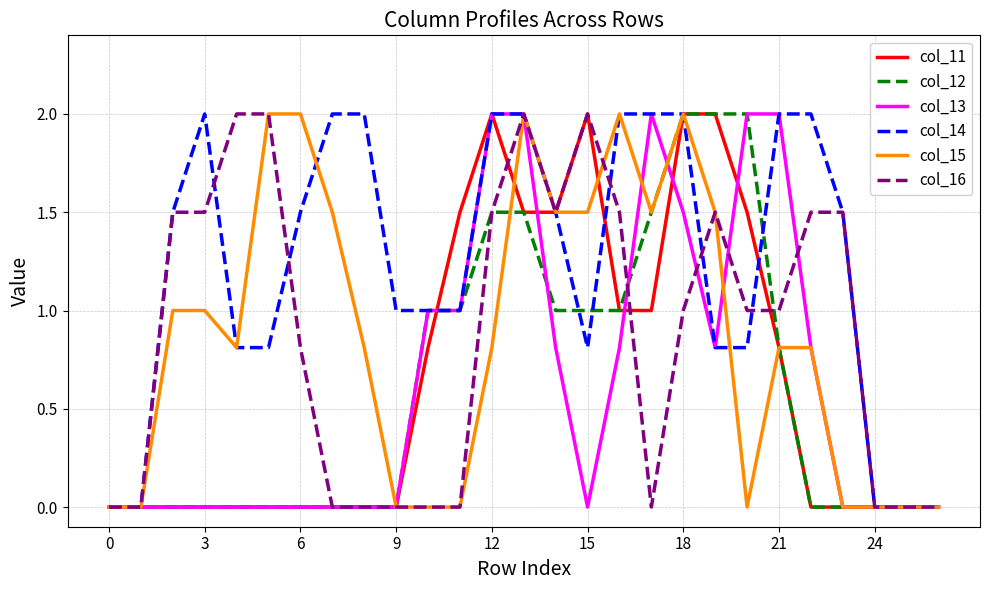

Which series has the largest total across all categories?

col_14